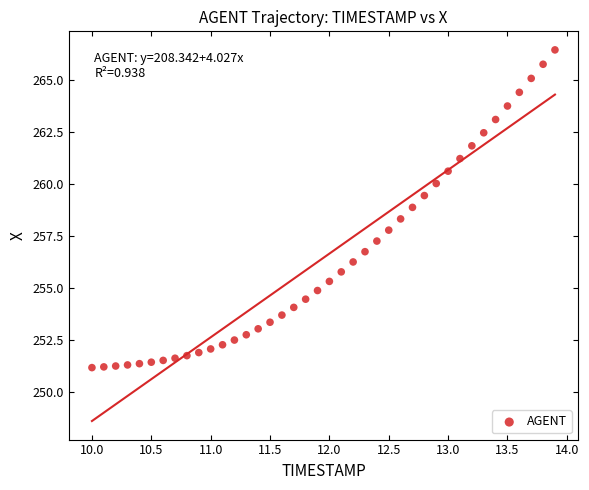

What is the range of Y values (max minus min)?

15.3